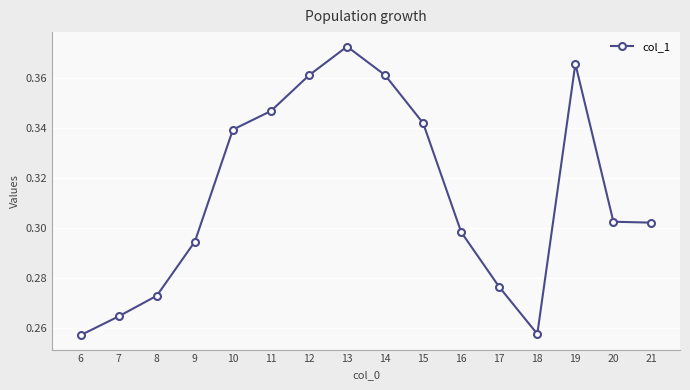

Which has a higher value, 11 or 16?

11